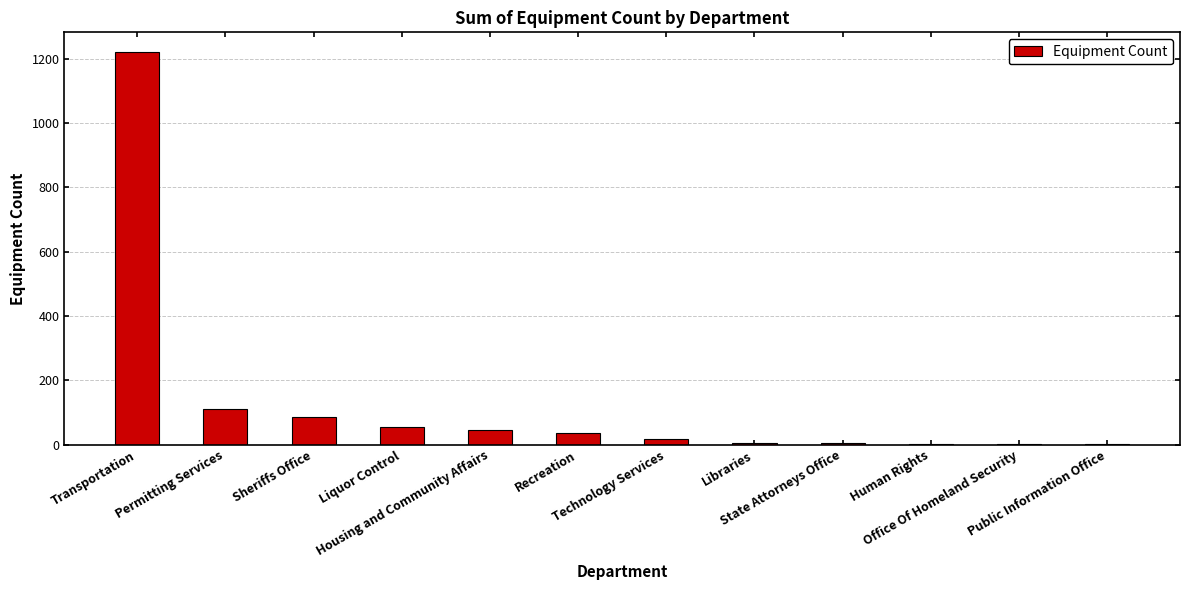

Which has a higher value, Transportation or Liquor Control?

Transportation